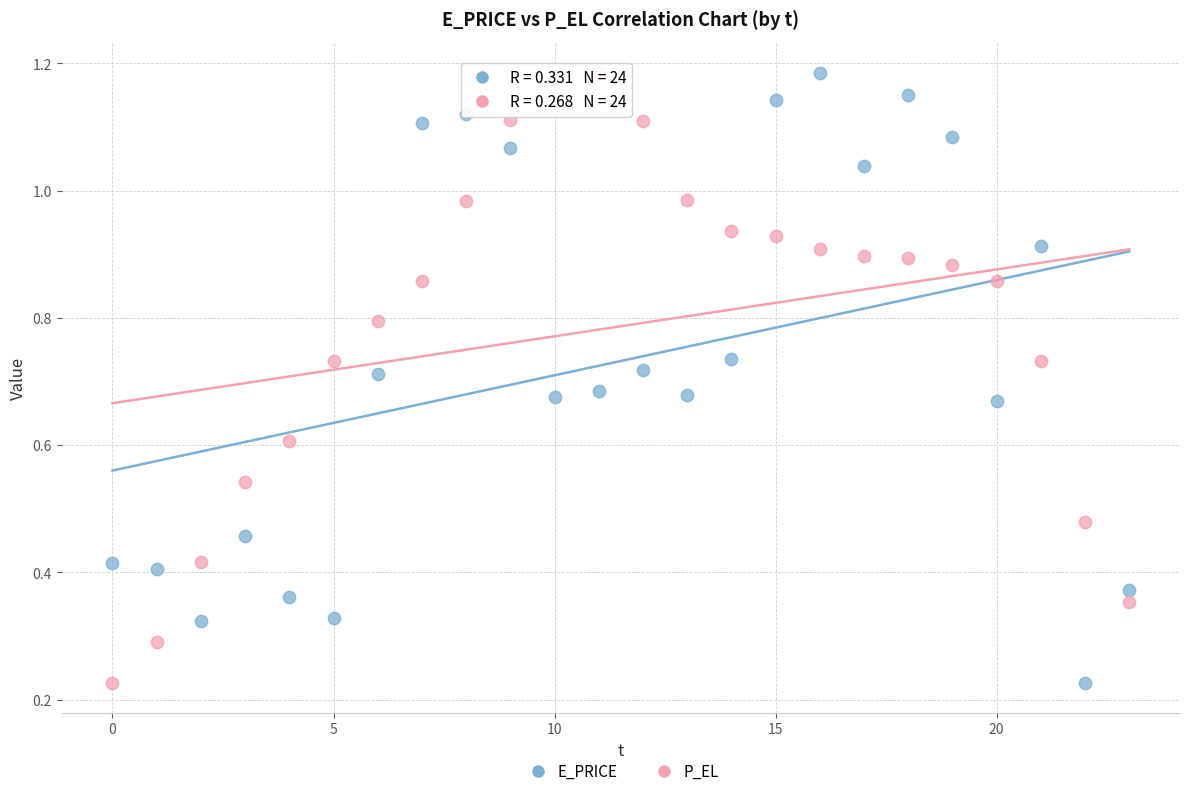

Count the number of points in this scatter plot.

48